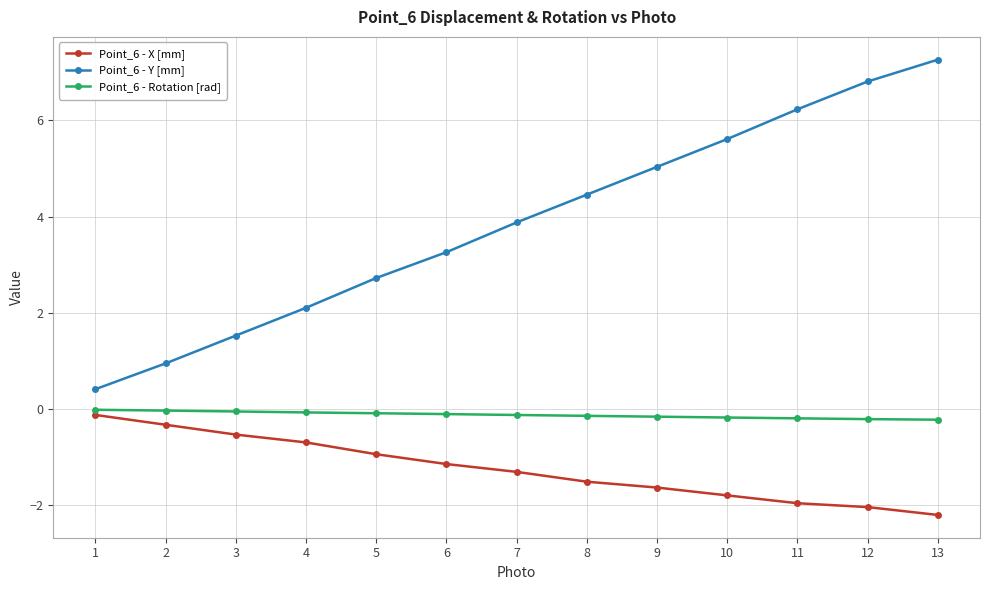

Which series has the largest range (max minus min)?

Point_6 - Y [mm]